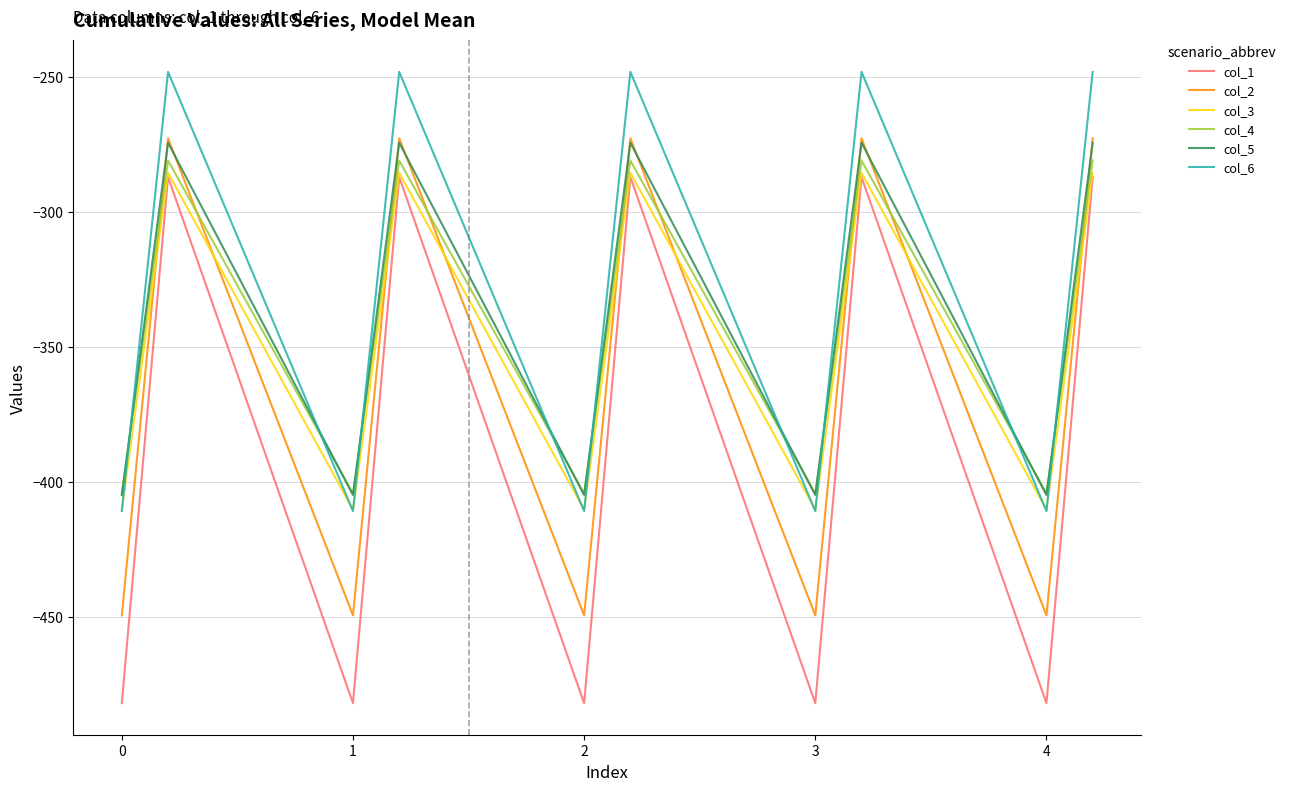

True or false: col_1 and col_4 intersect in this chart.

False